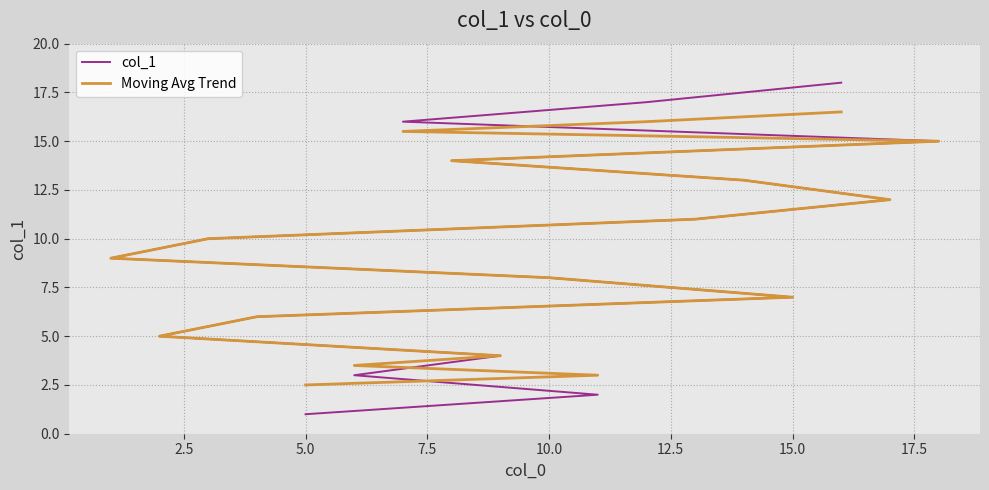

Does the chart have visible grid lines?

Yes